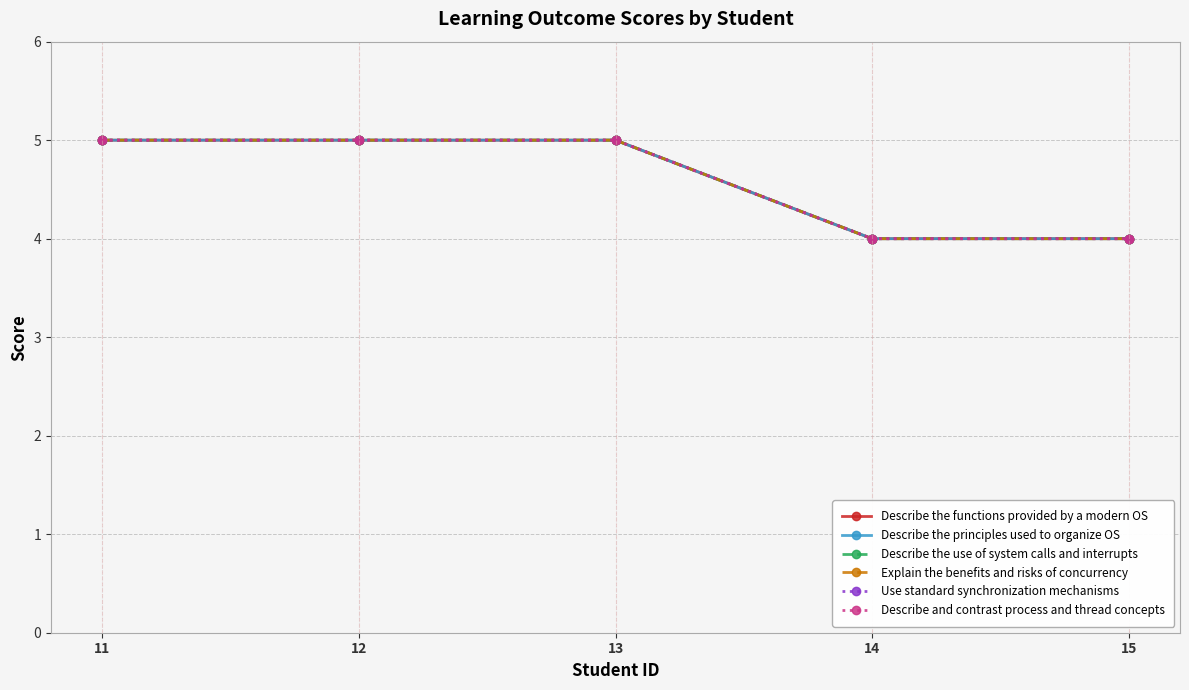

Is this an area chart (filled region under the line)?

No